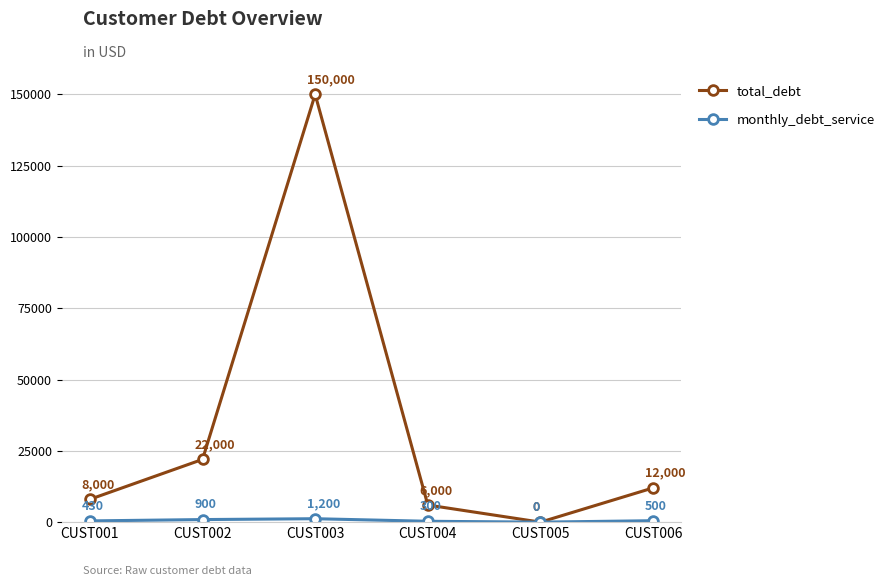

Which series has the largest total across all categories?

total_debt